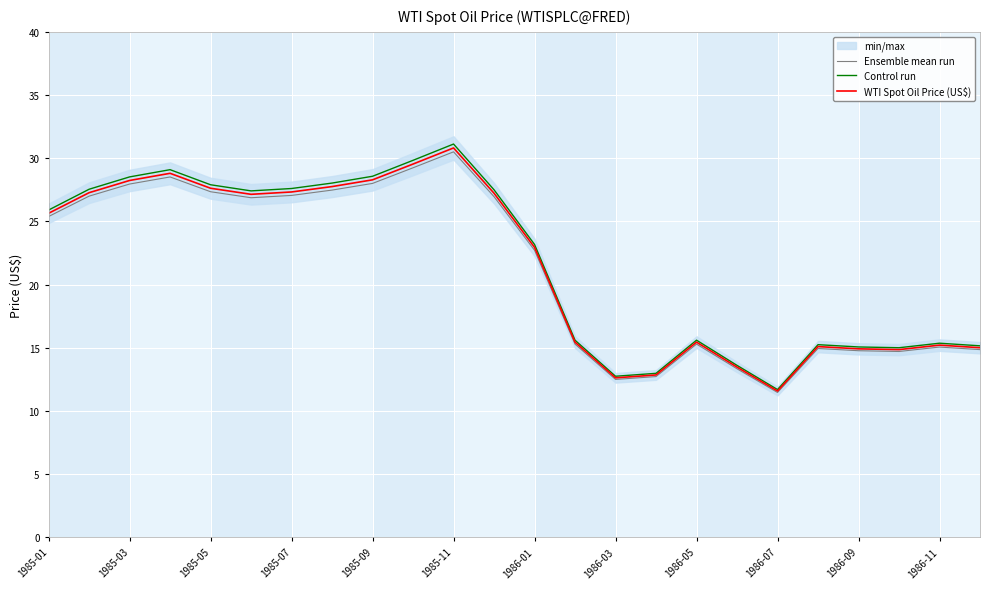

At which label is WTI Spot Oil Price (US$) closest to 21?

1986-01